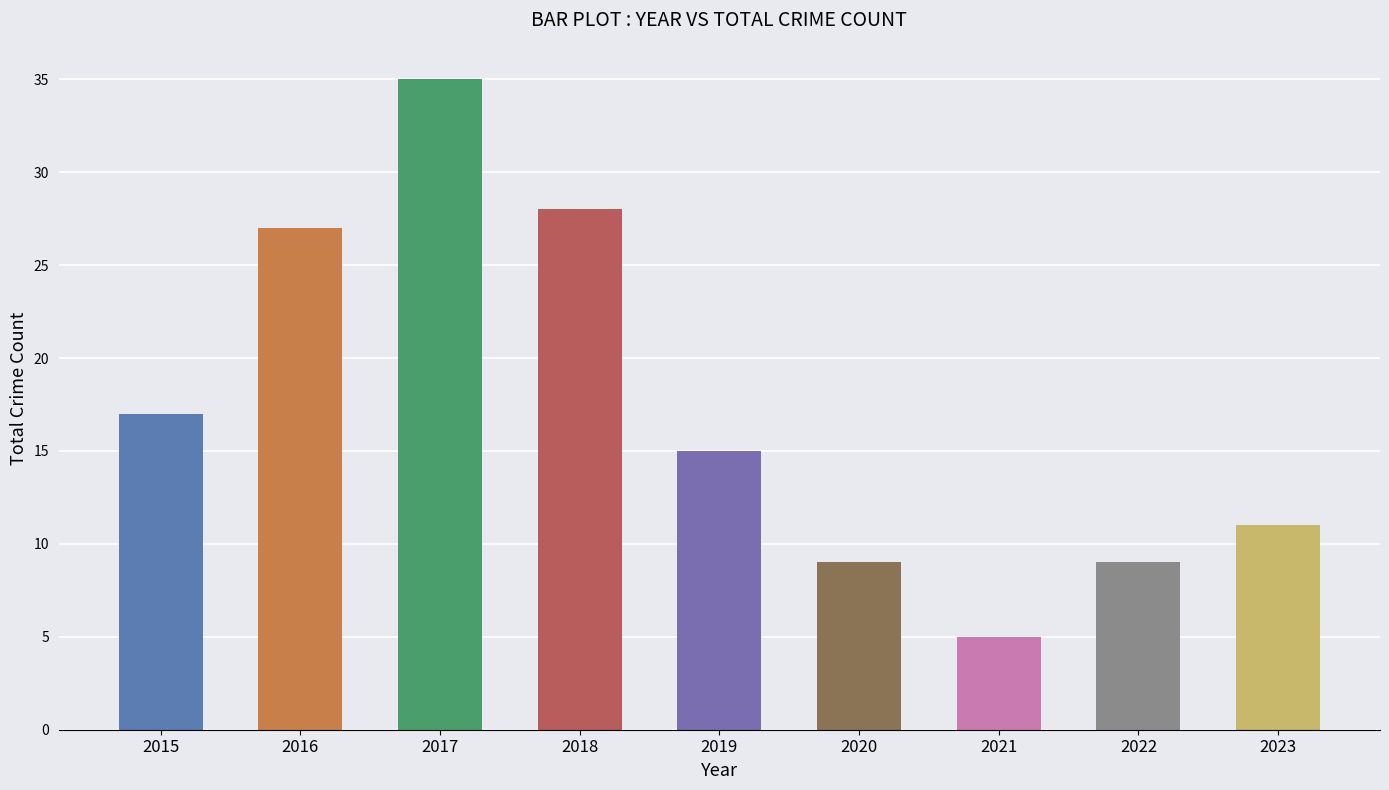

What is the difference between the values at 2018 and 2023?

17